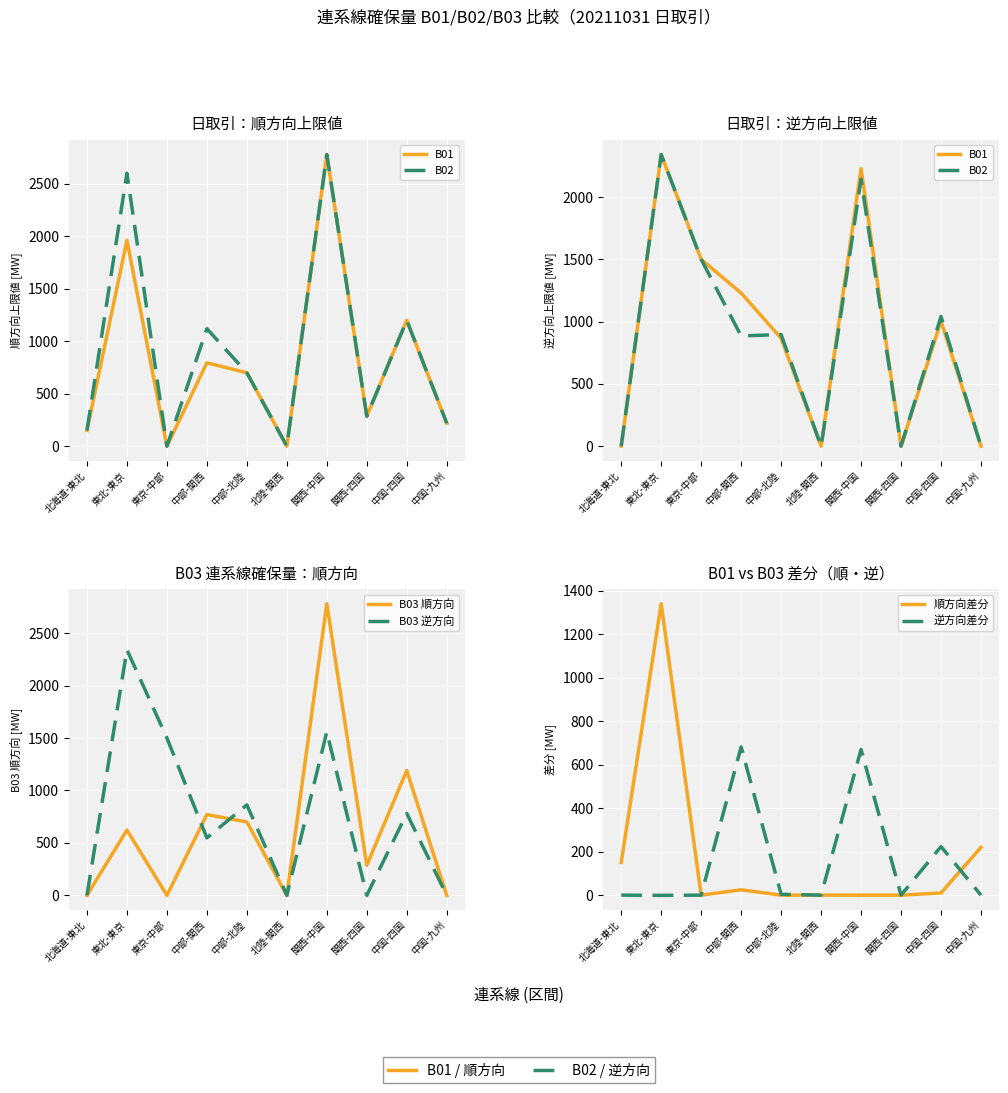

True or false: B02 and B03 順方向 intersect in this chart.

False